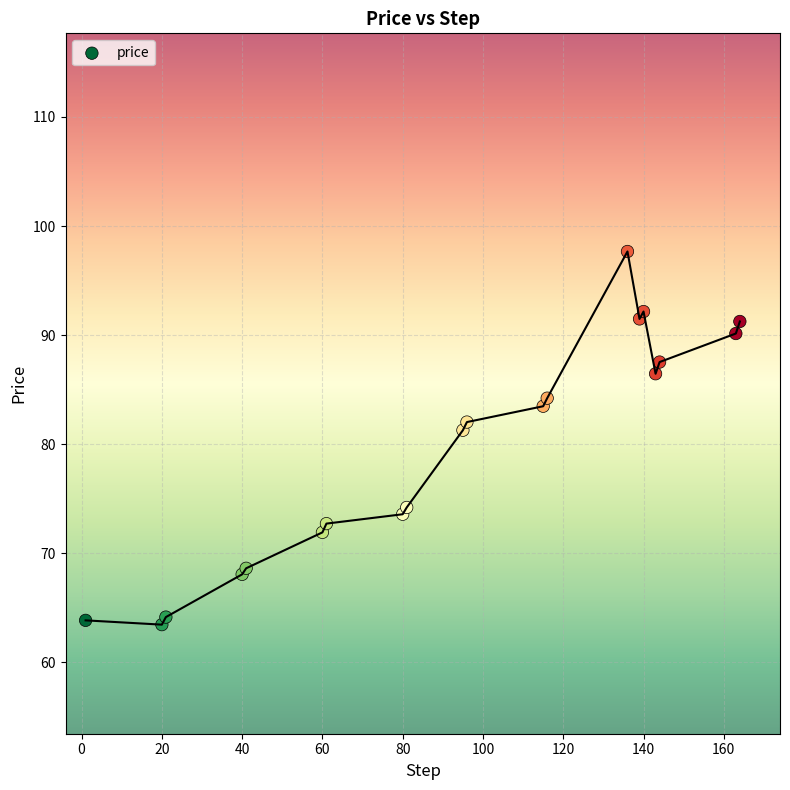

What Y value in the scatter plot is closest to 80?

81.3